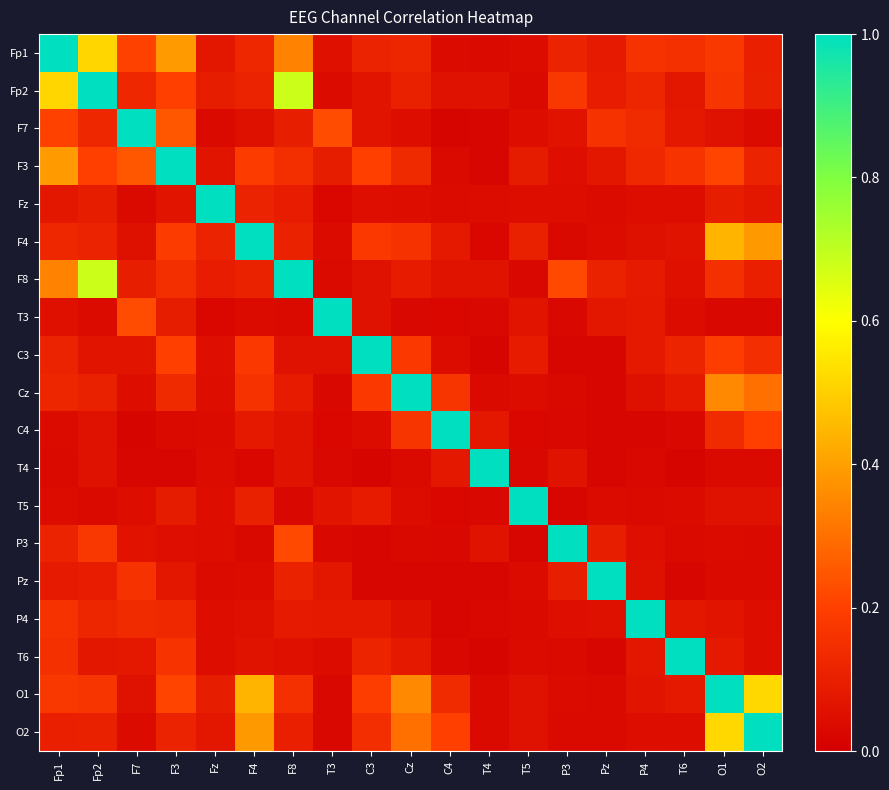

What is the total value across all series at F3?

3.5